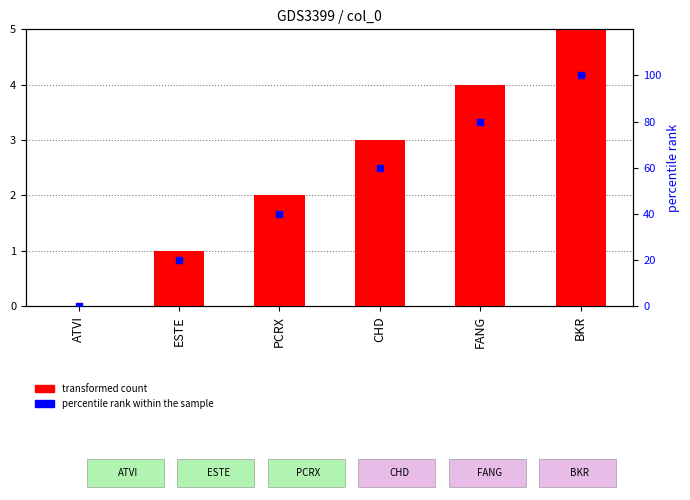

What are all the series names shown in the legend?

transformed count, percentile rank within the sample